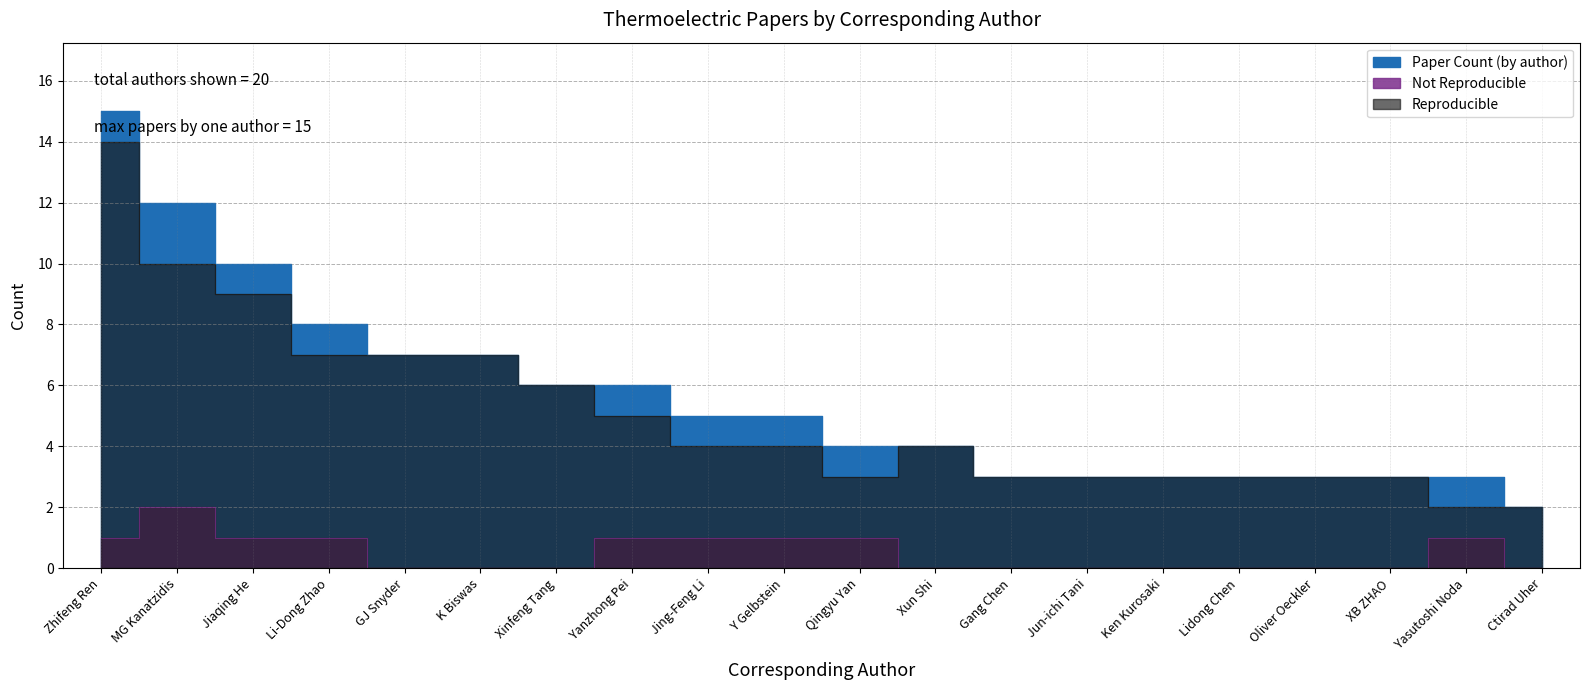

Is the value of Reproducible at Yasutoshi Noda greater than the value of Not Reproducible at K Biswas?

Yes